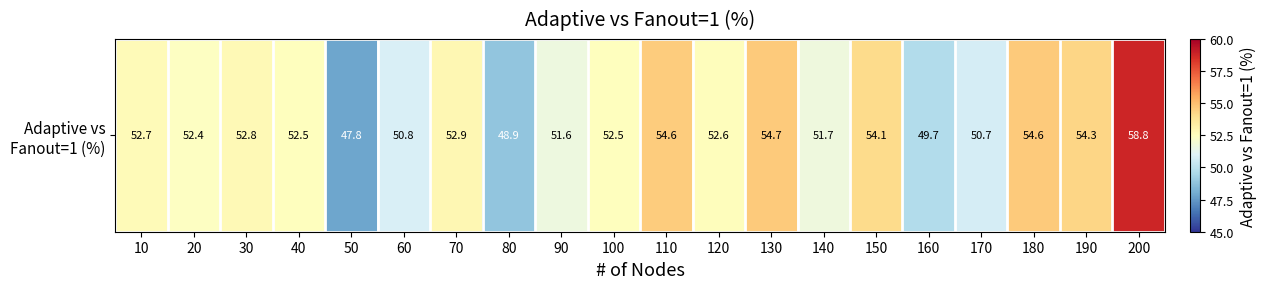

The value at 170 is 50.7. True or false?

True